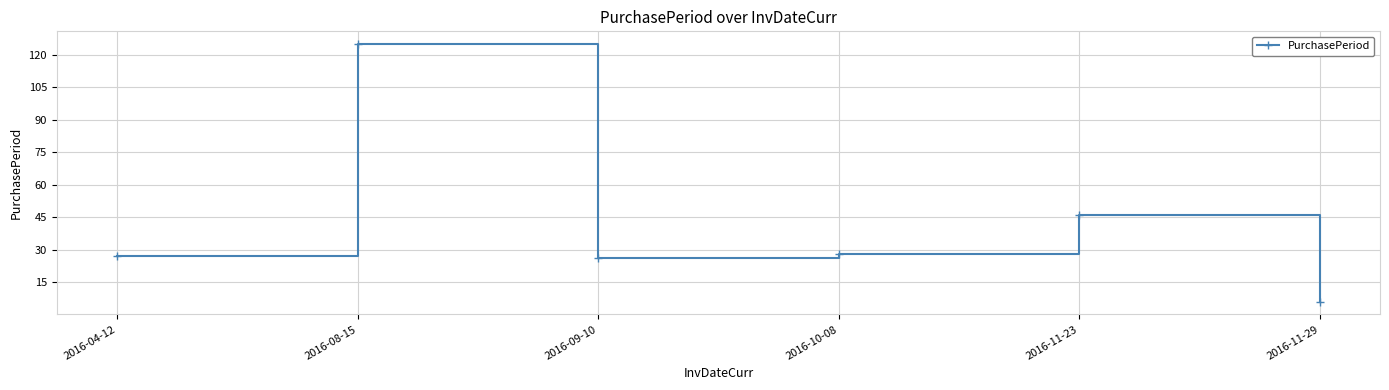

At which label does the data first exceed 28?

2016-08-15